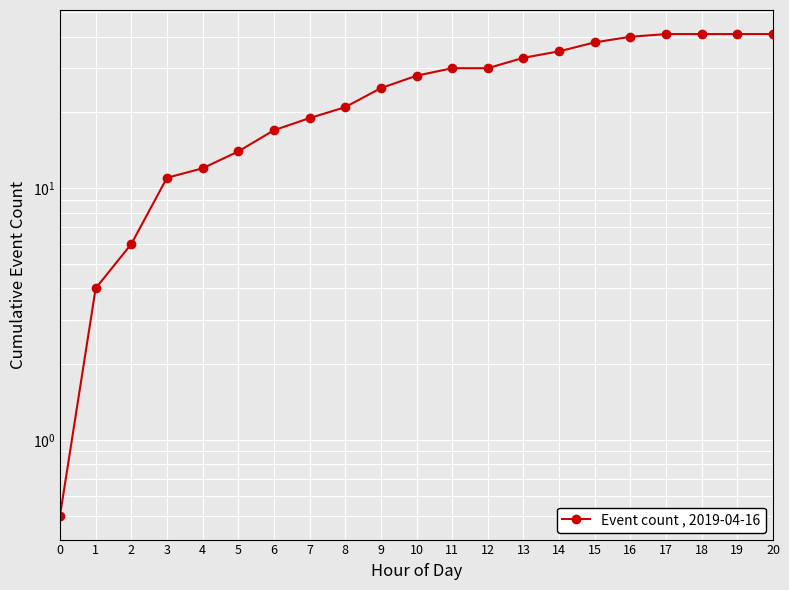

True or false: the data has more than 2 interior local peaks.

False